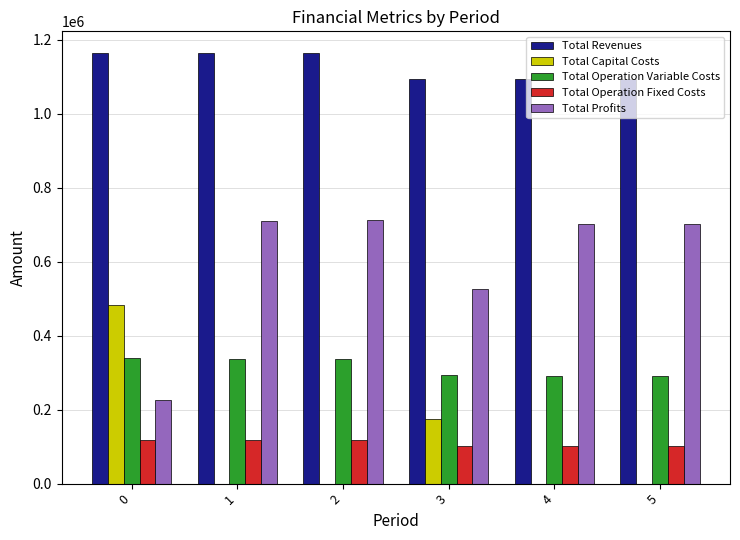

Which series has the largest total across all categories?

Total Revenues